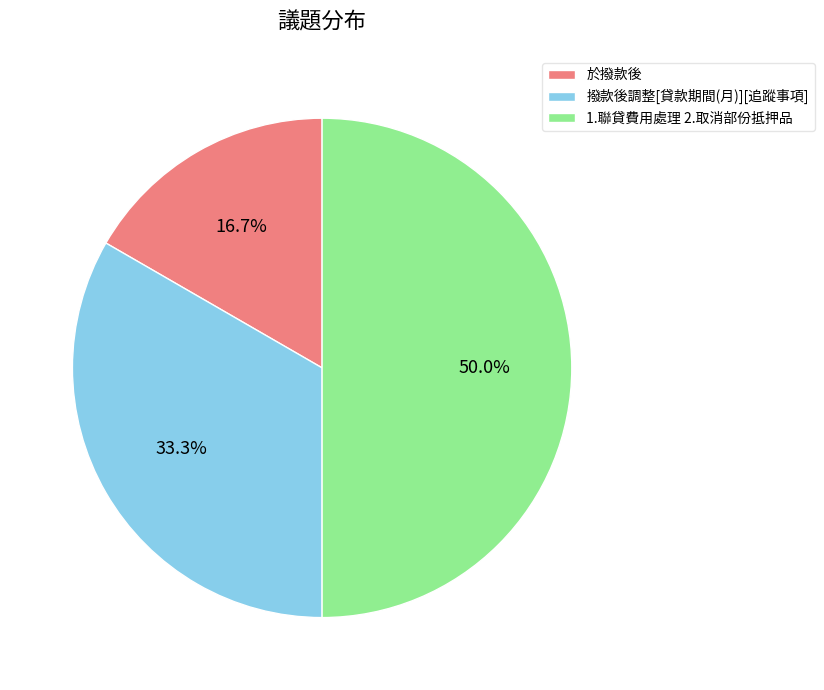

Is 於撥款後 the majority of the pie?

No